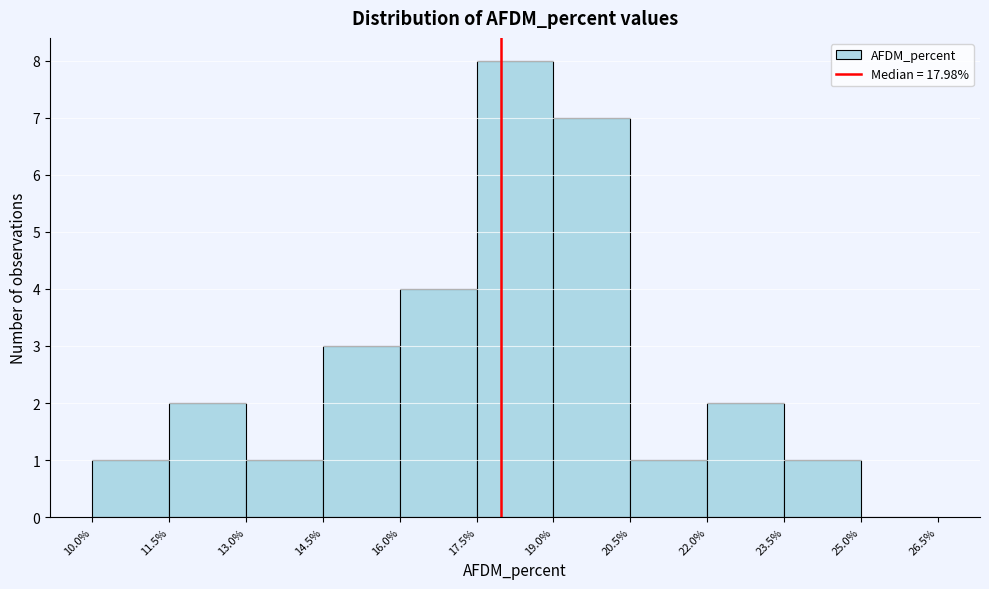

Reading left to right, list every bar in this chart as the range it spans on the x-axis followed by its height. The values are not printed on the chart, so give them approximately, as read against the axis.

10.0% to 11.5%: 1
11.5% to 13.0%: 2
13.0% to 14.5%: 1
14.5% to 16.0%: 3
16.0% to 17.5%: 4
17.5% to 19.0%: 8
19.0% to 20.5%: 7
20.5% to 22.0%: 1
22.0% to 23.5%: 2
23.5% to 25.0%: 1
25.0% to 26.5%: 0